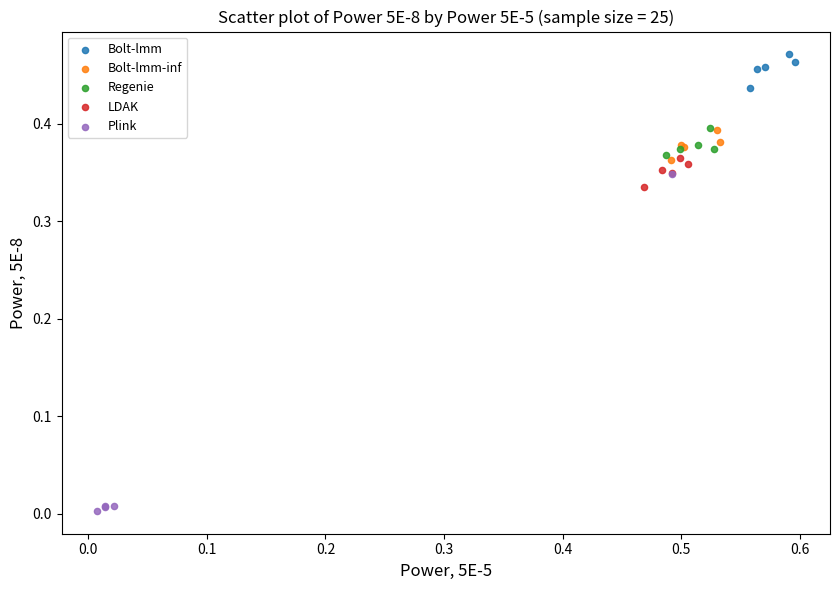

Which series has the largest Y range (max minus min)?

Plink